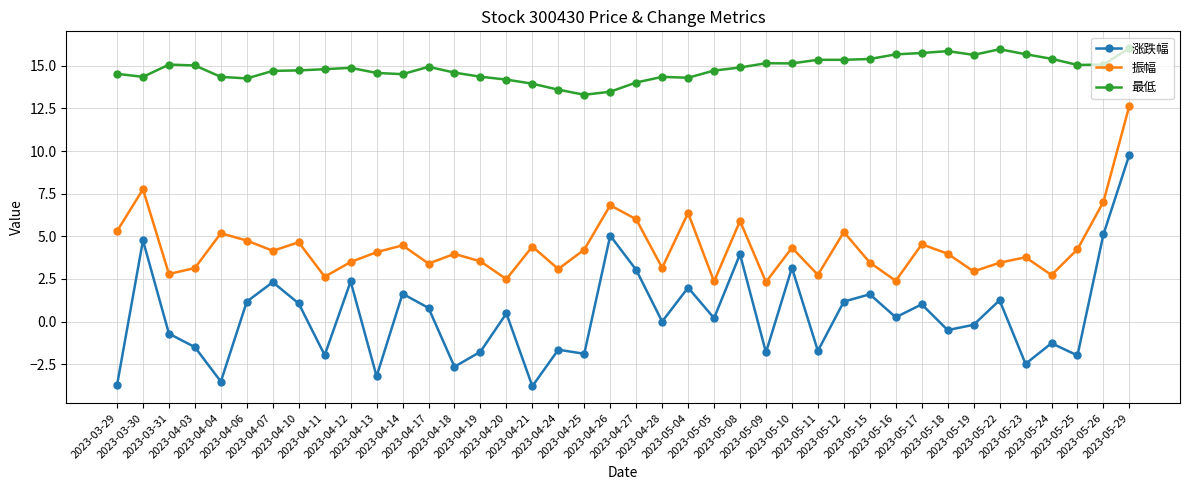

What is the sum of all 涨跌幅 values?

15.8